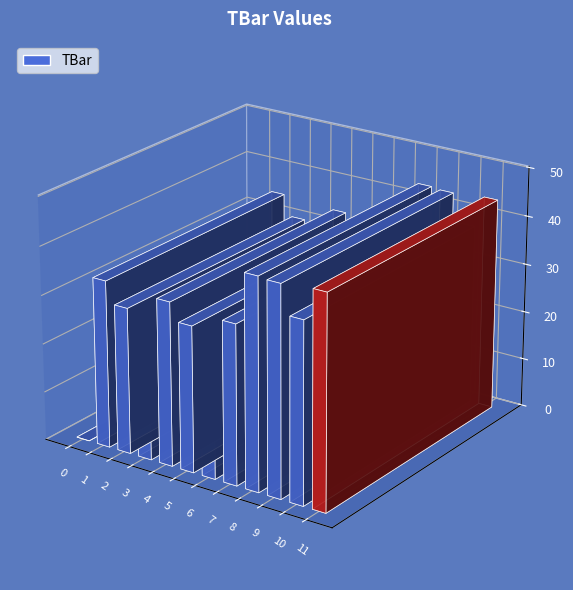

List the labels in order of value, largest first.

11, 8, 9, 10, 1, 4, 7, 2, 5, 3, 6, 0